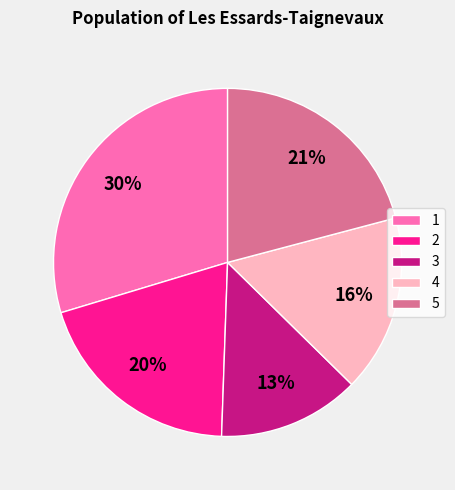

Combined, do 2 and 4 account for over 50%?

No